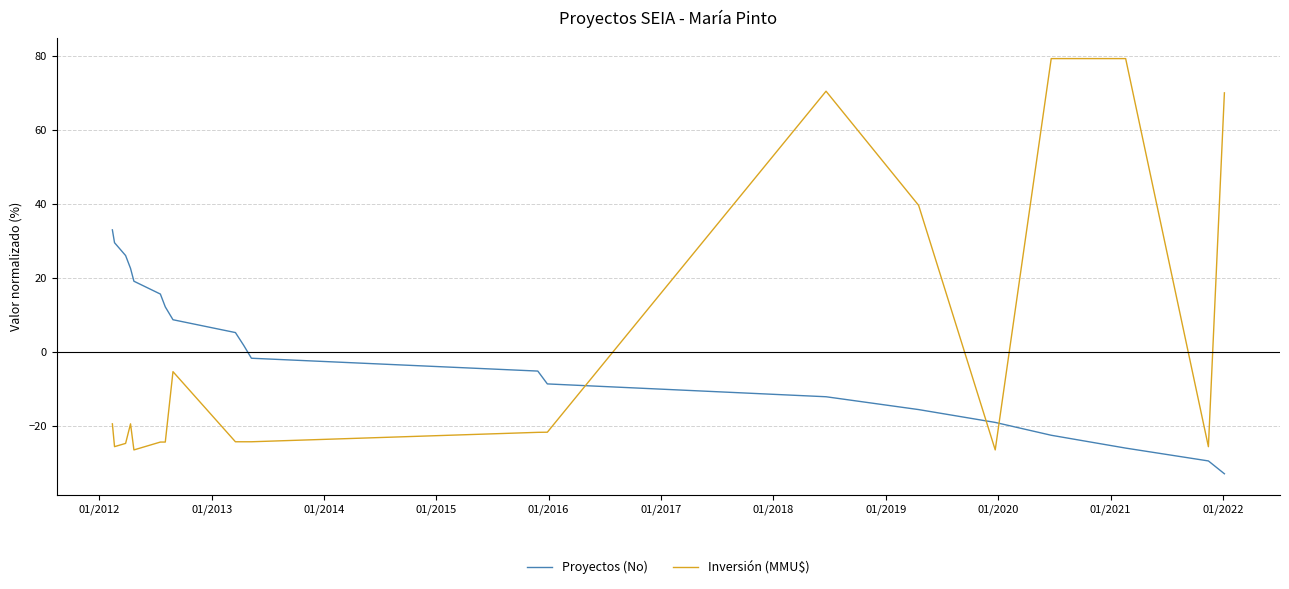

How many categories are shown in the chart?

20